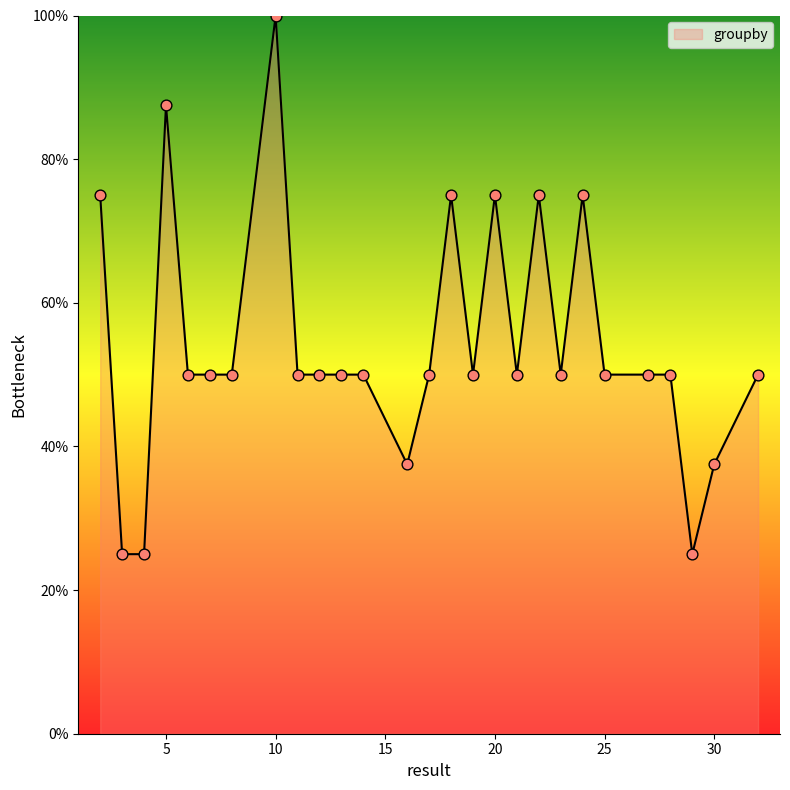

What is the greatest value displayed?

100.0